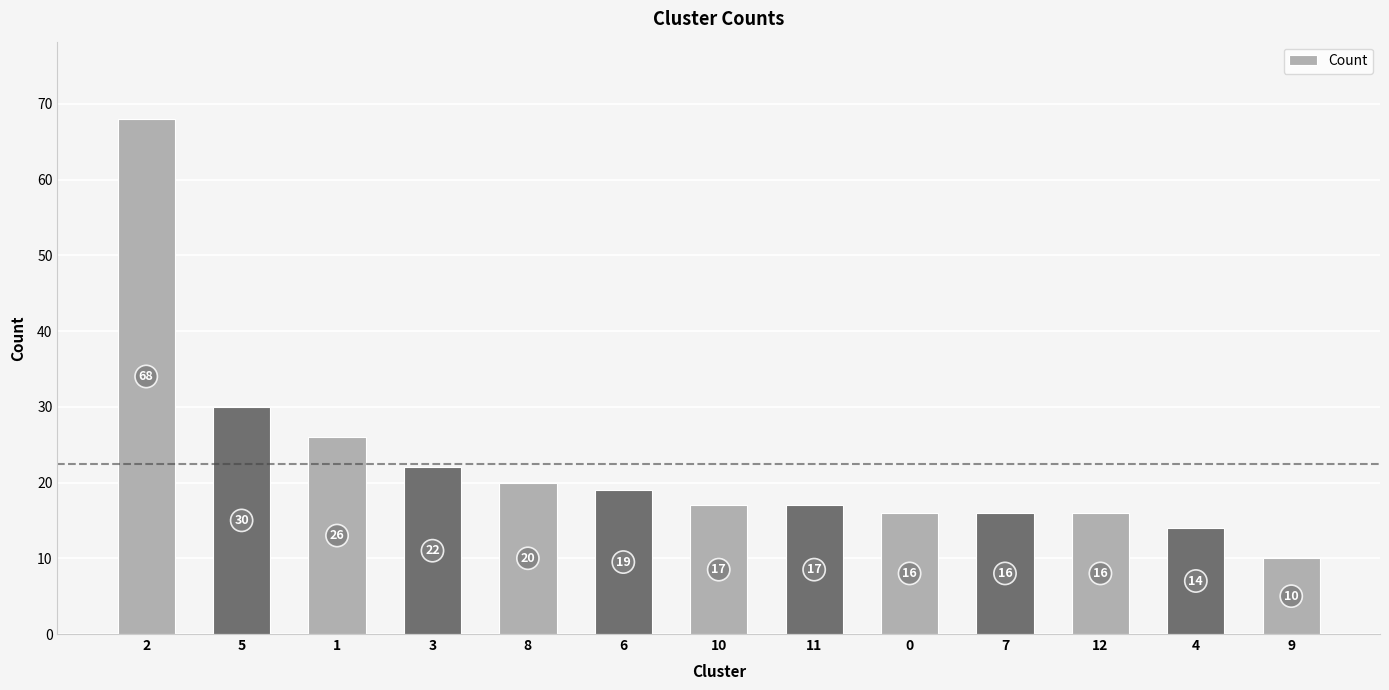

What is the difference between the maximum and minimum values?

58